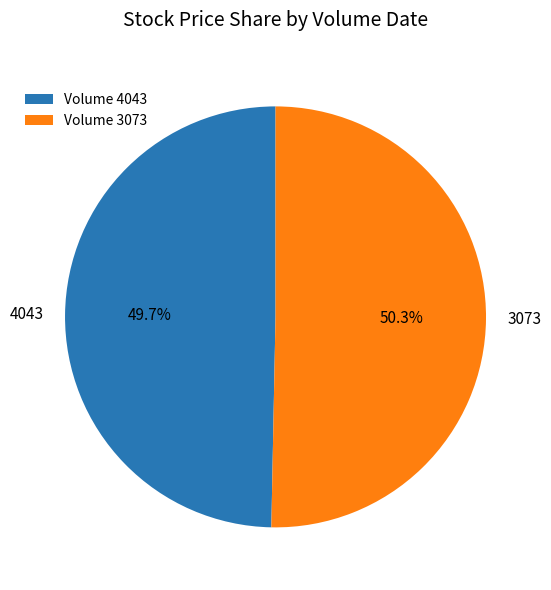

To the nearest percent, what is the difference between the largest and smallest slice percentages?

1%